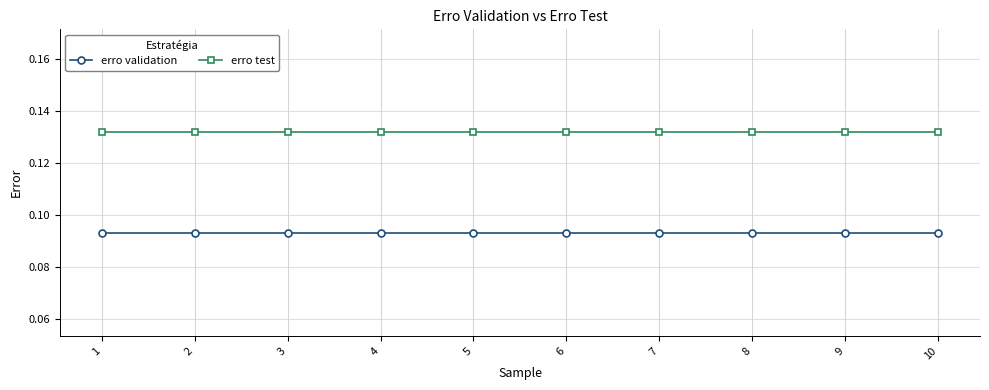

The value of erro validation at 10 is 0.0. True or false?

False